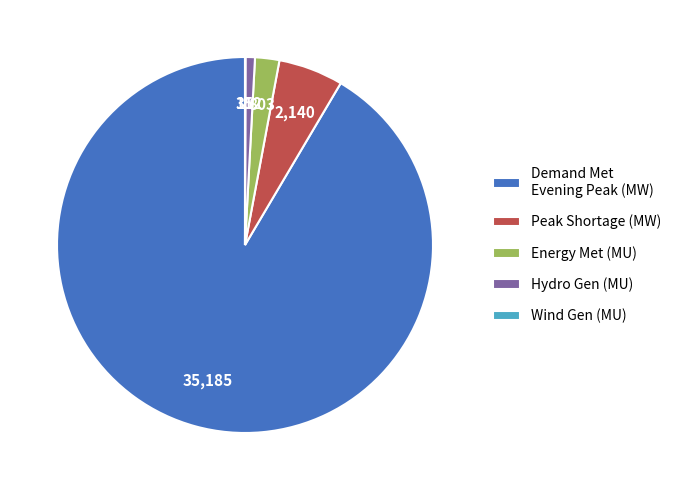

What is the largest slice in the pie chart?

Demand Met Evening Peak (MW)